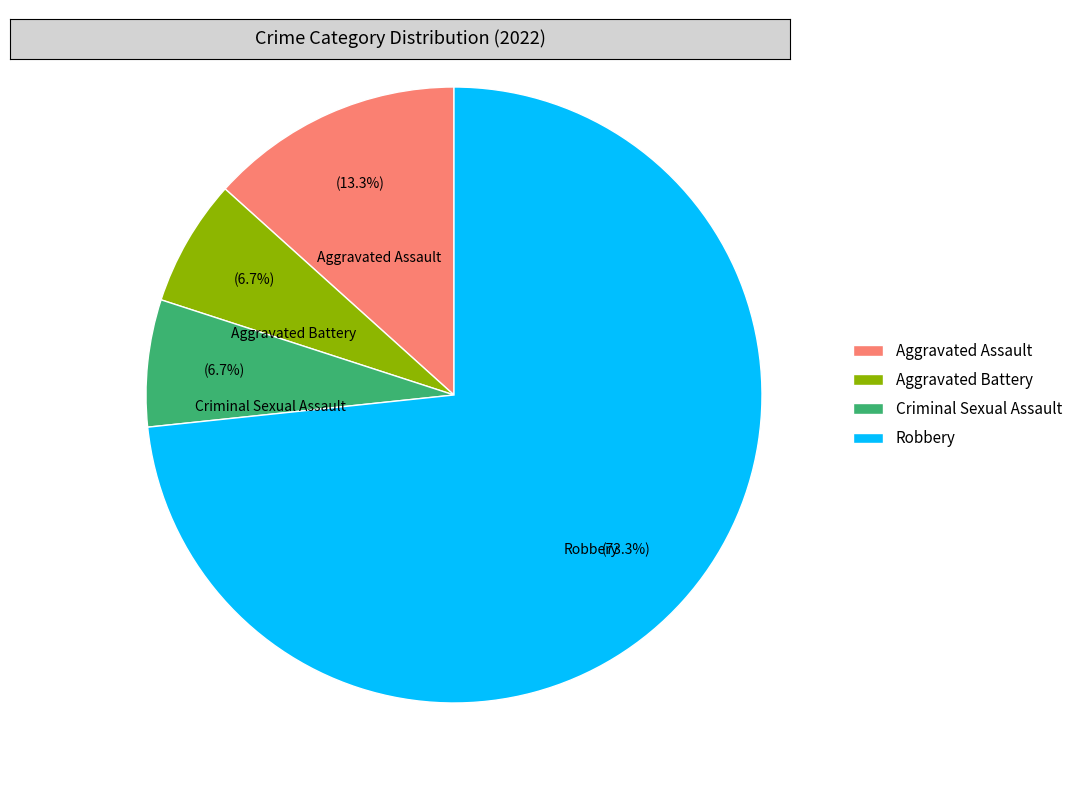

What is the largest slice in the pie chart?

Robbery